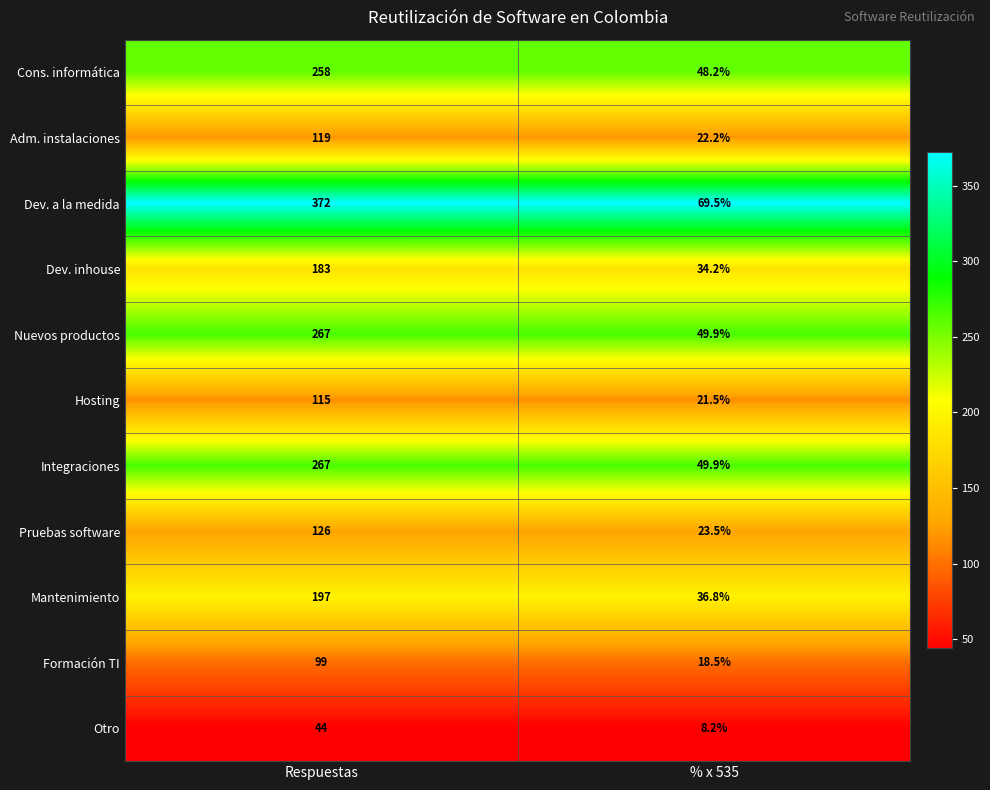

What is the spread (max minus min) of values at % x 535?

61.3